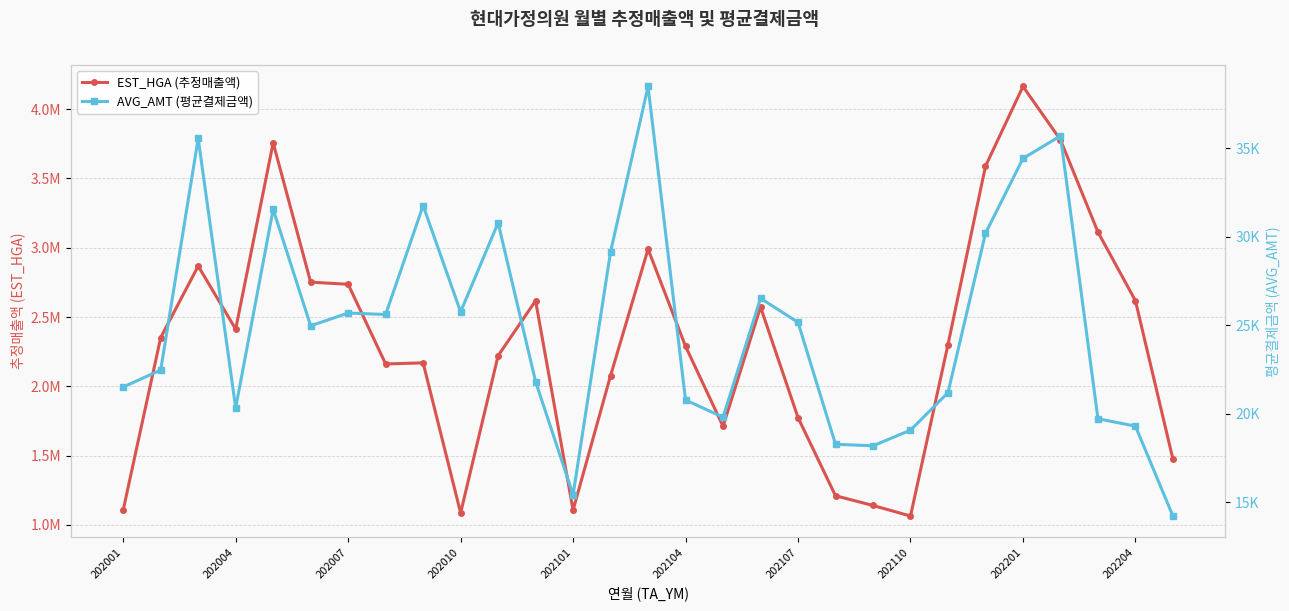

True or false: AVG_AMT (평균결제금액) and EST_HGA (추정매출액) cross at least once.

False